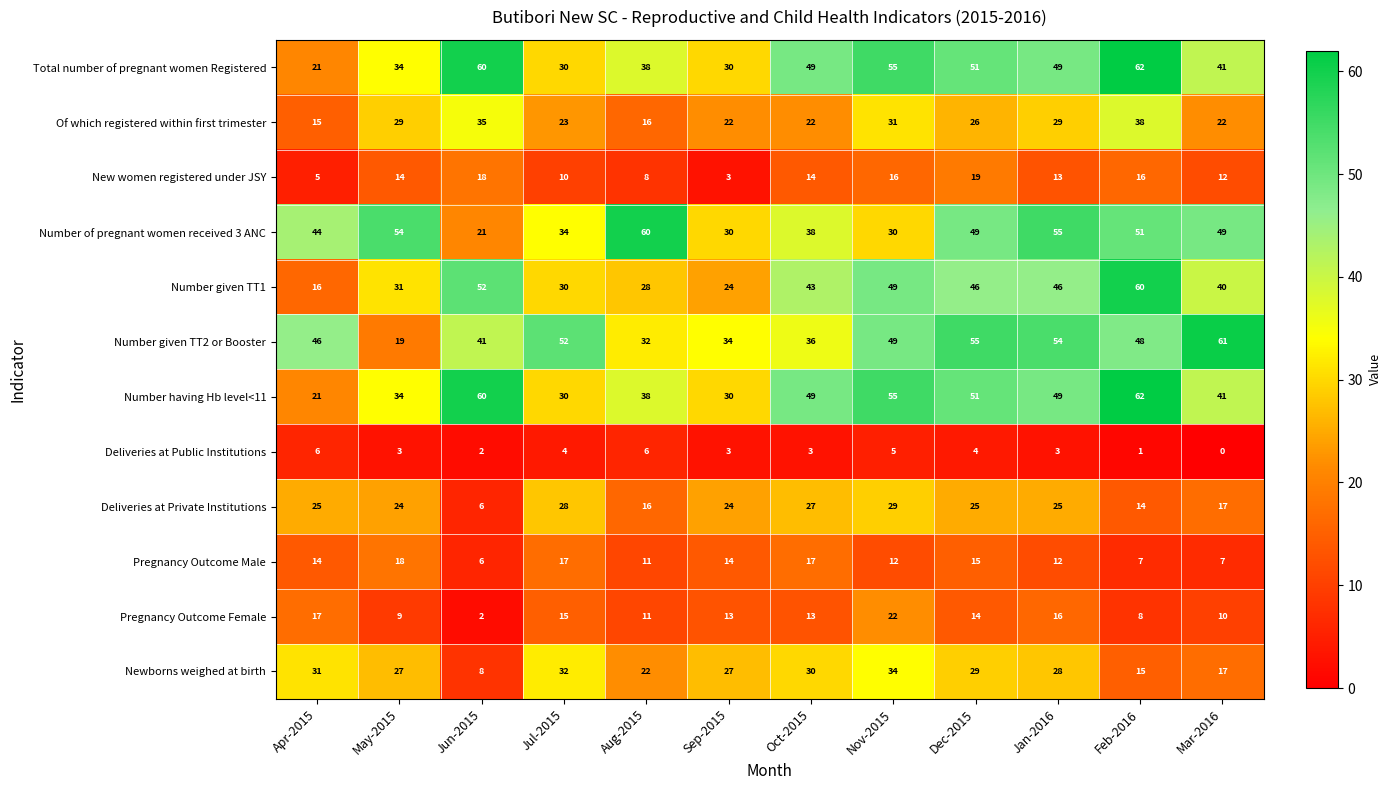

Which series has the largest range (max minus min)?

Number given TT1